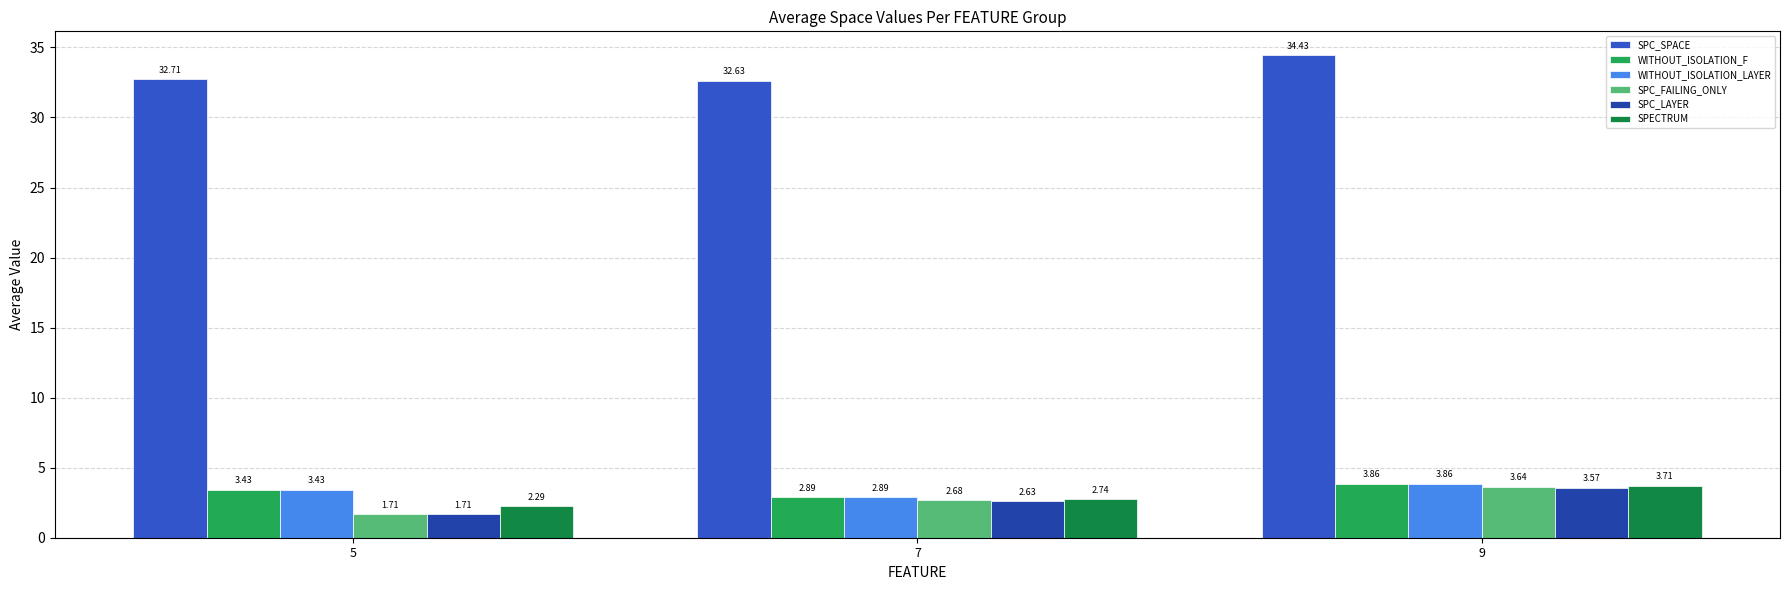

Rank the categories by WITHOUT_ISOLATION_LAYER value from highest to lowest.

9, 5, 7